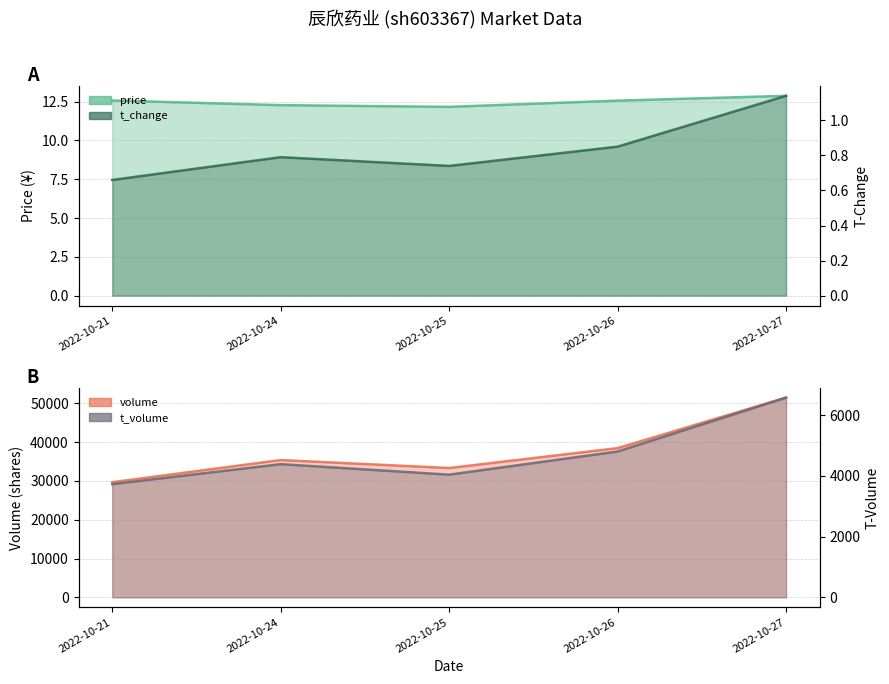

True or false: t_change and price cross at least once.

False